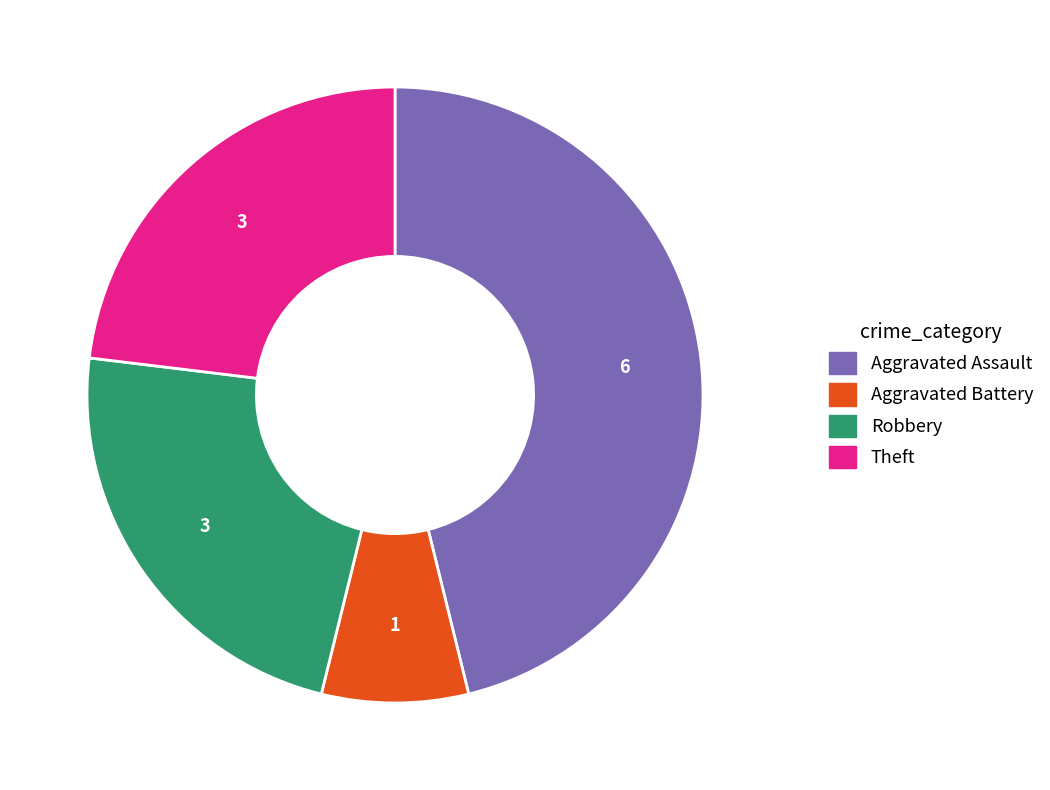

Which category has the biggest portion of the pie?

Aggravated Assault